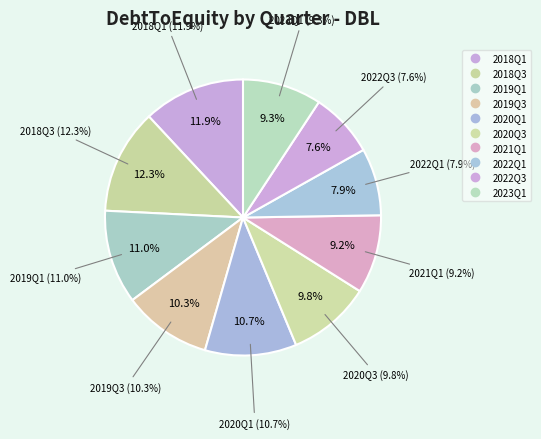

Count the number of slices in the pie.

10